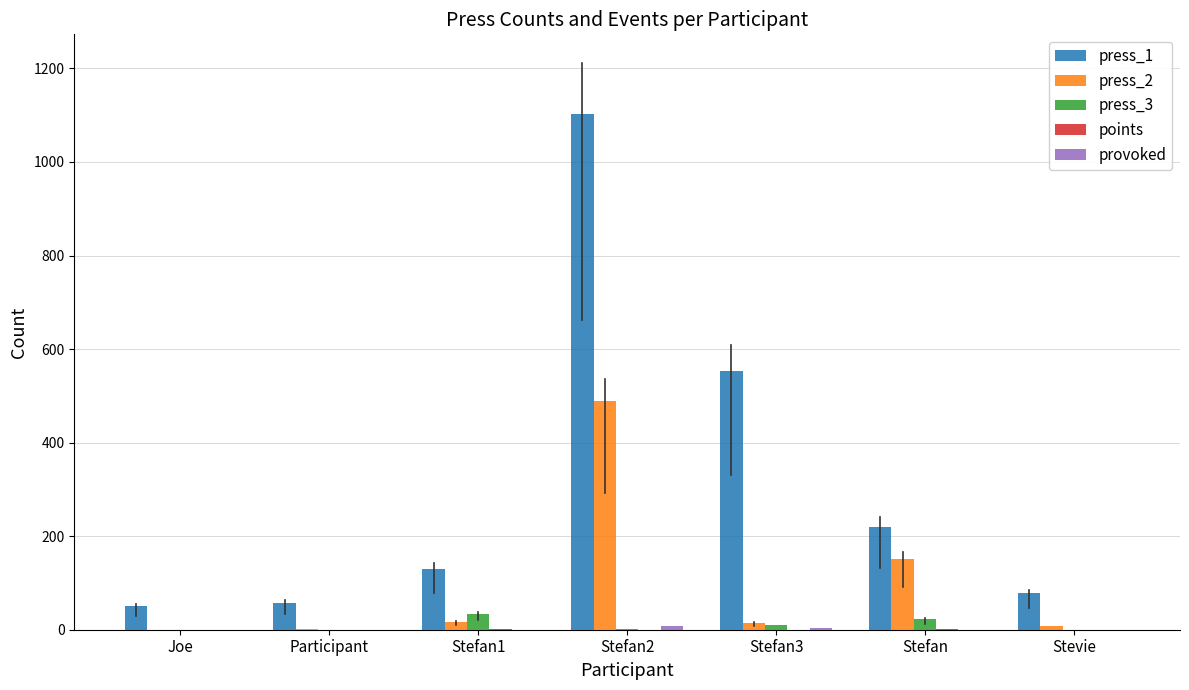

At which category is the sum across all series the highest?

Stefan2